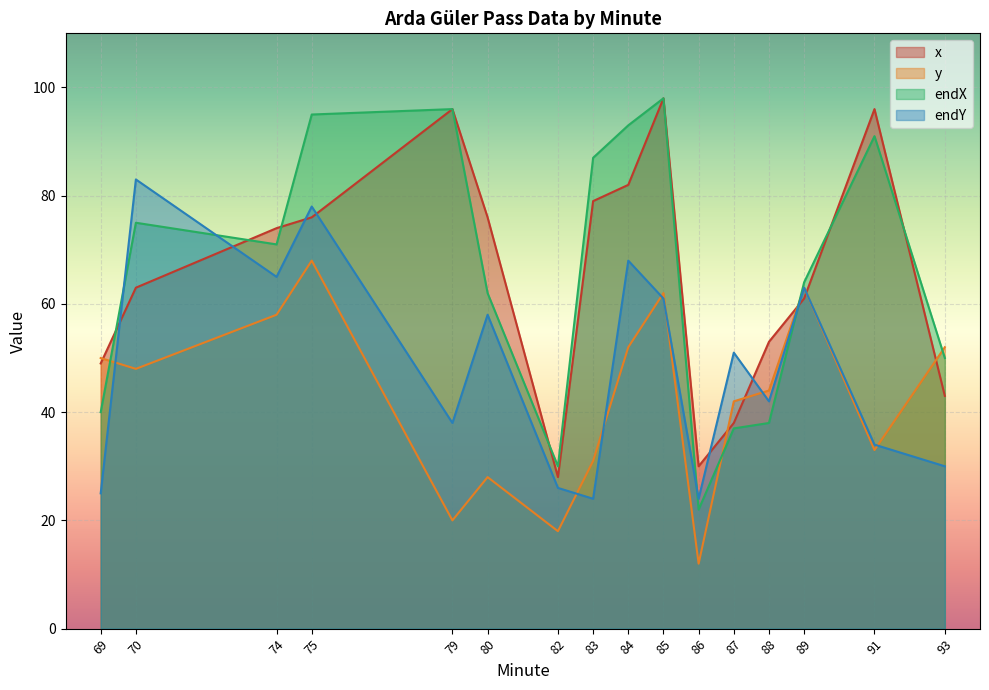

After their last crossing, which series has the higher values: x or endY?

x